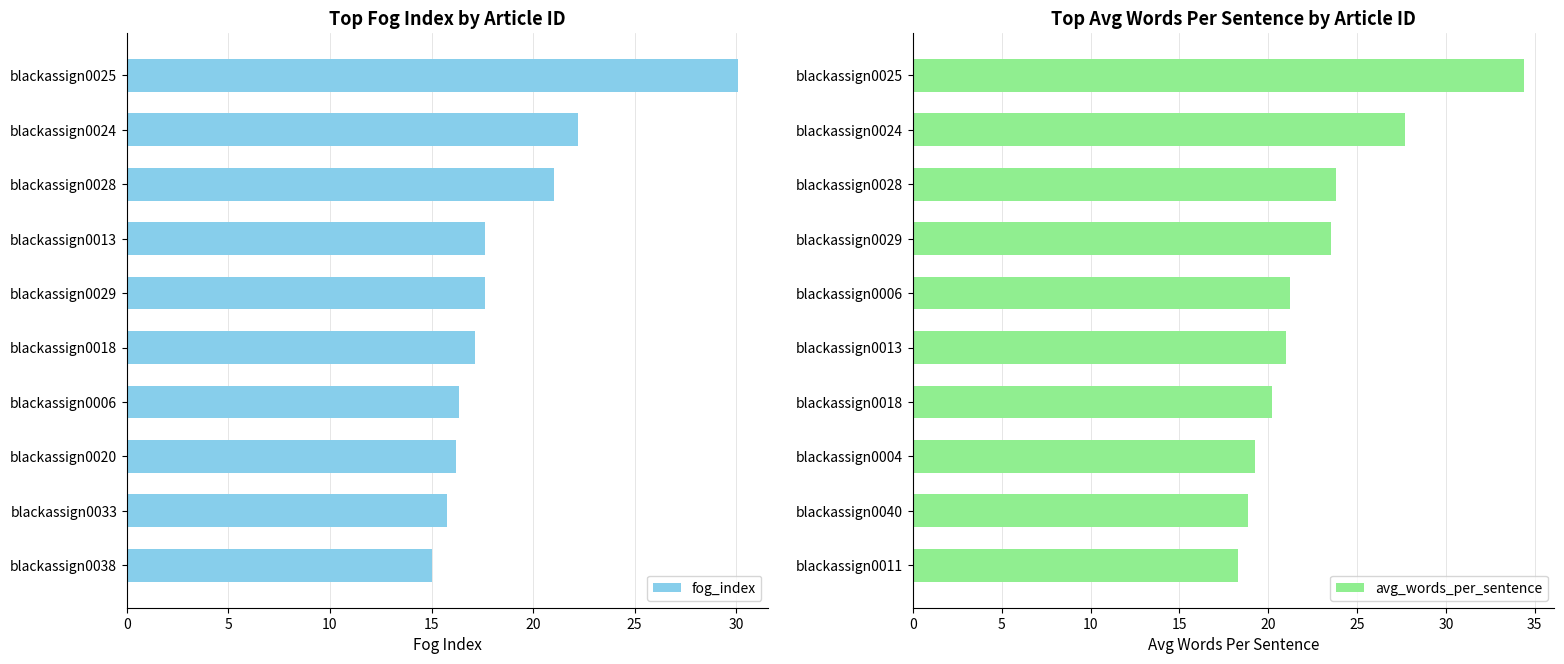

Are the bars horizontal?

Yes